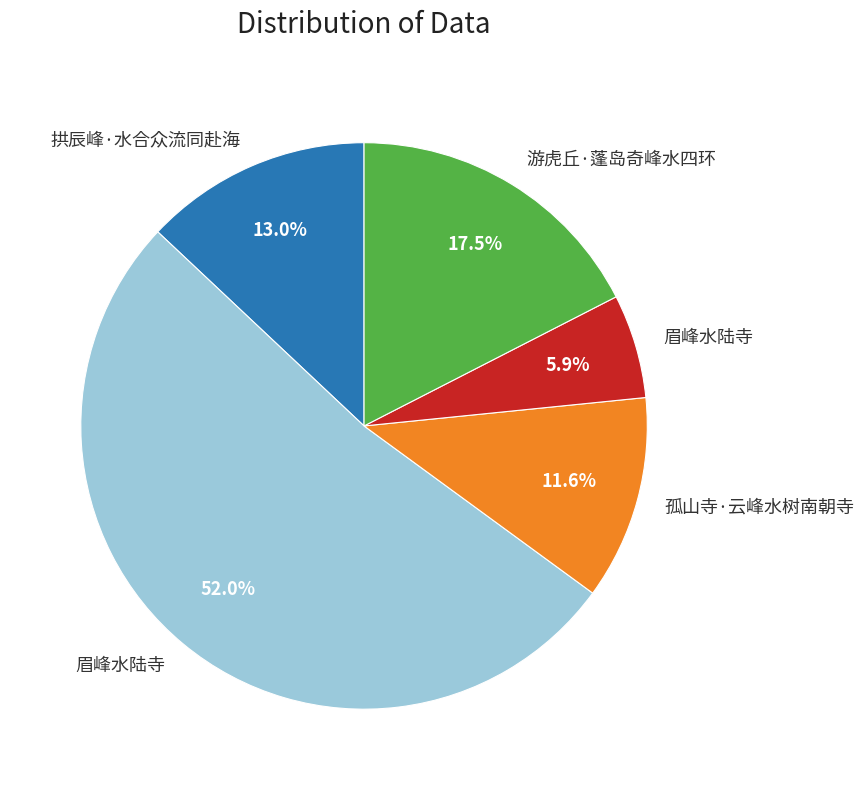

Does any single category account for the majority?

Yes